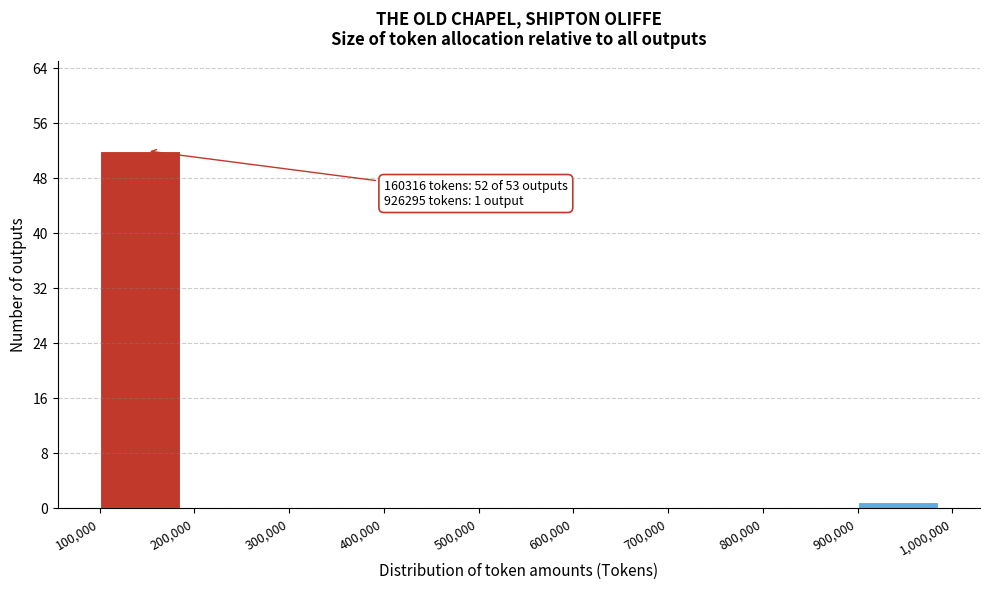

Over which range of the x-axis is the bar tallest?

100,000 to 200,000